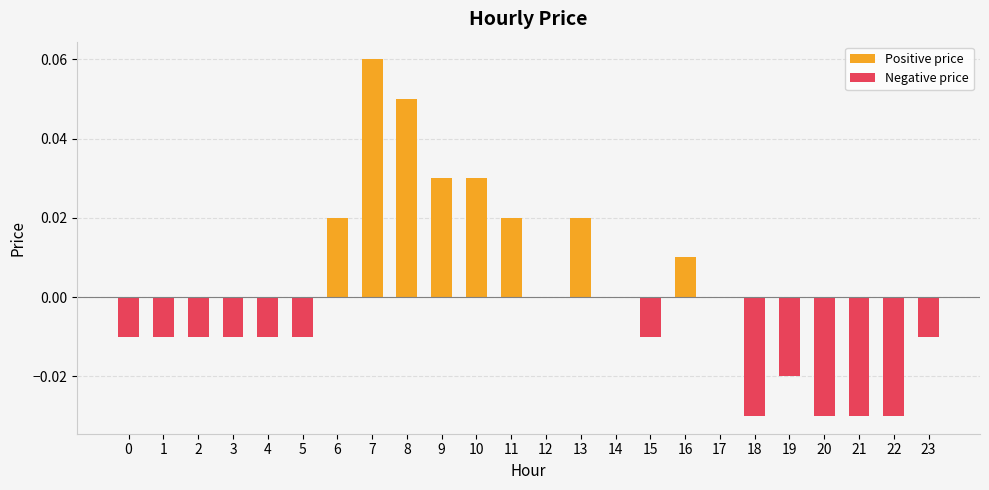

Between 4 and 10, which is larger?

10